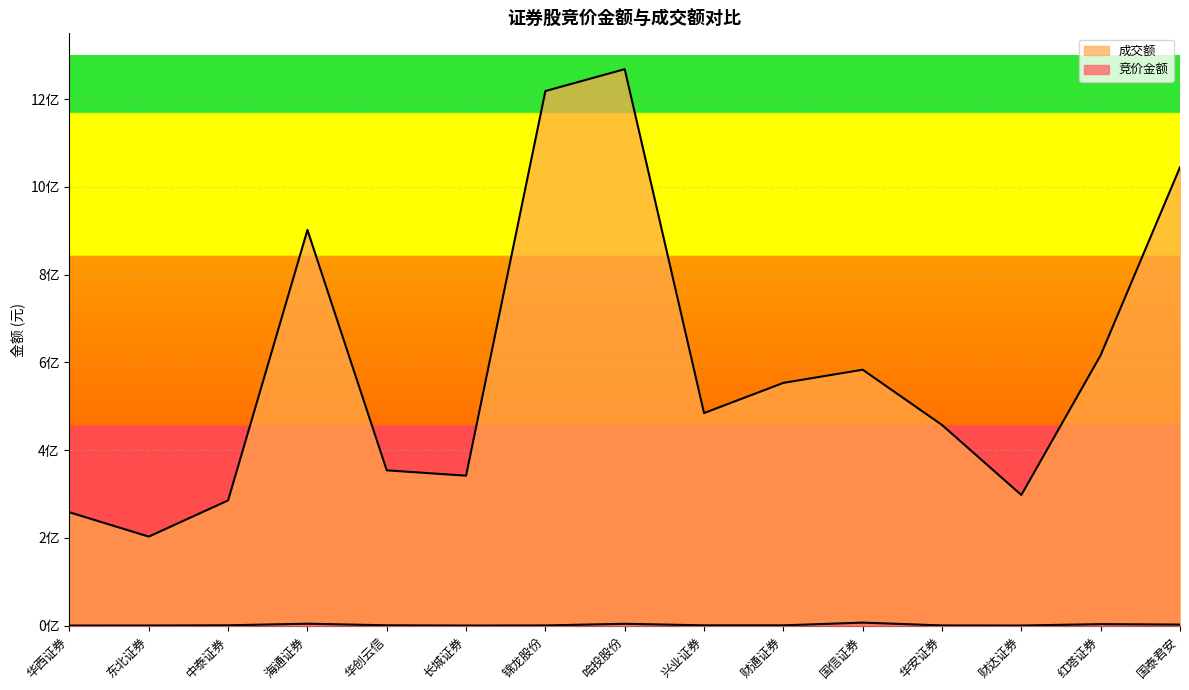

Which category has the highest value in the 竞价金额 series?

国信证券